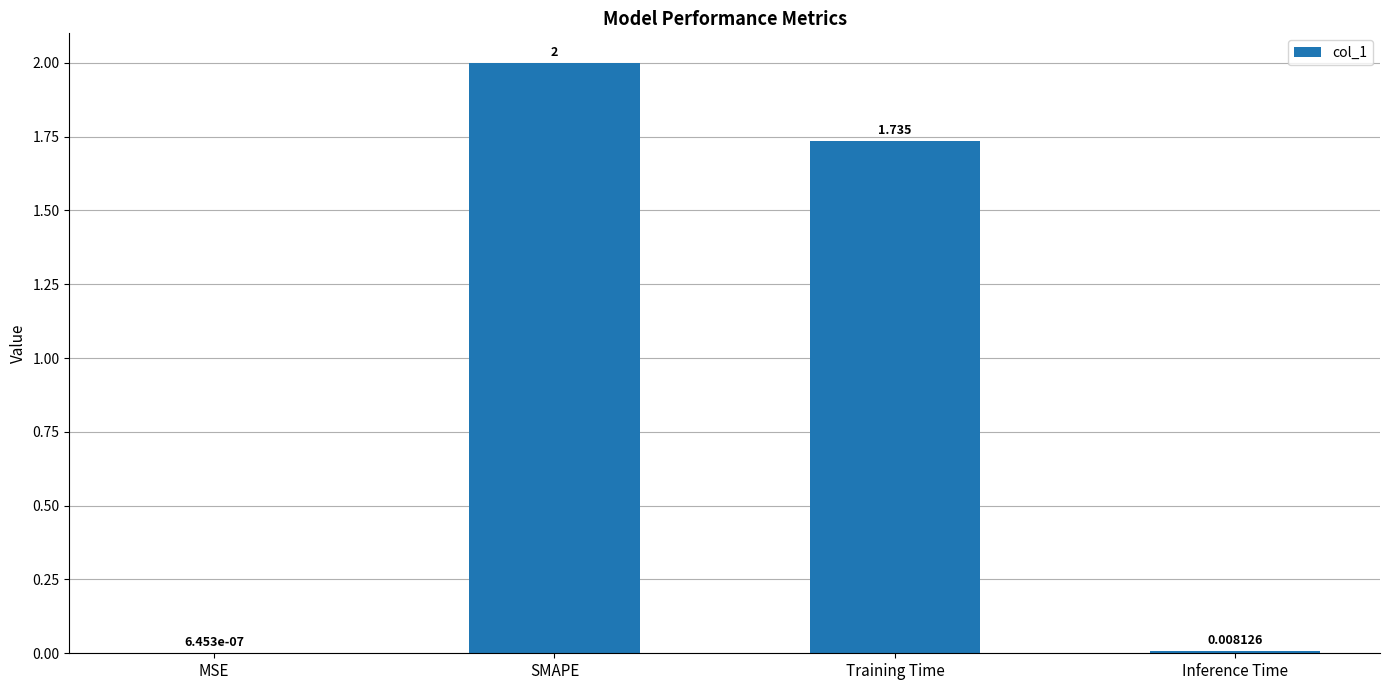

Where is the data nearest to the value 1?

Training Time